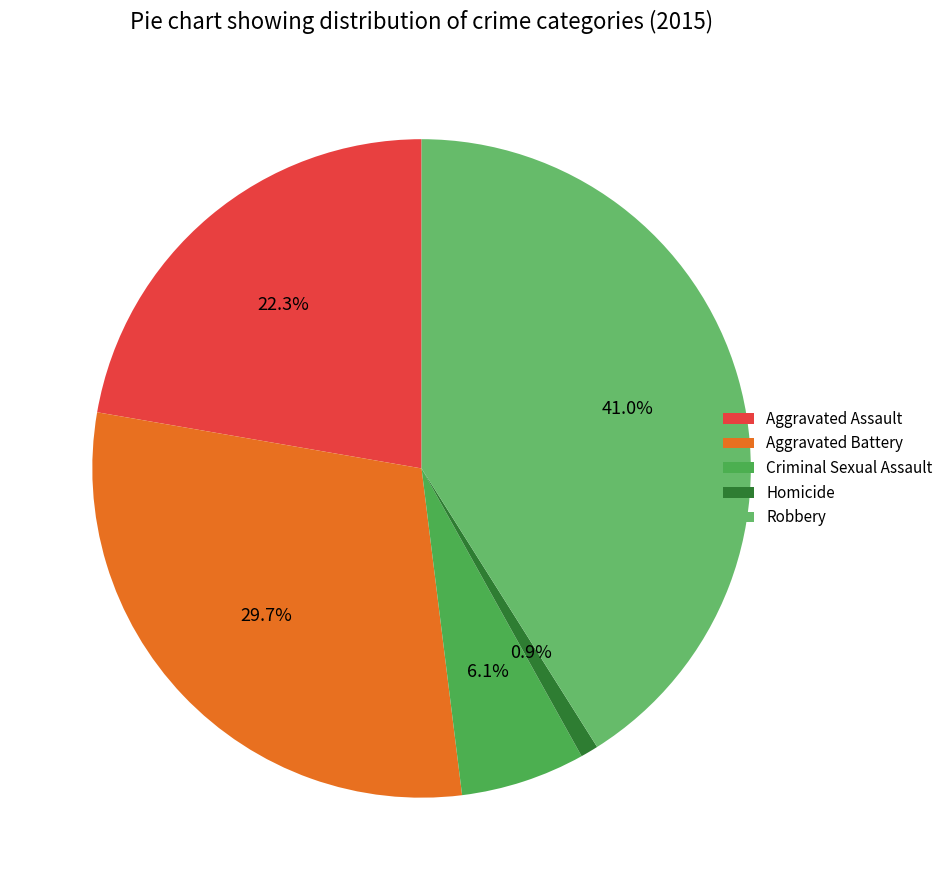

Which category has the smallest portion of the pie?

Homicide